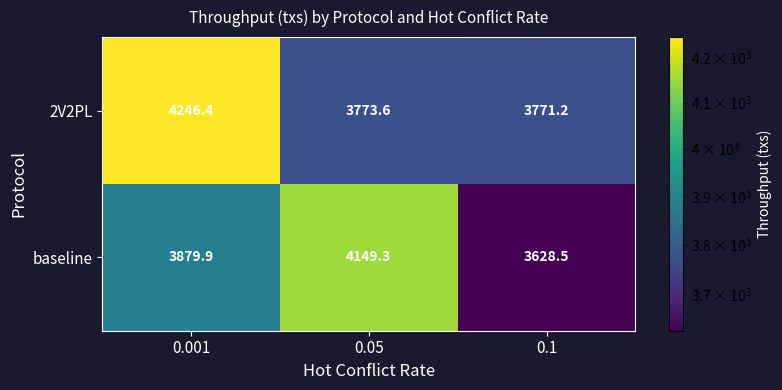

What is the spread (max minus min) of values at 0.05?

375.7